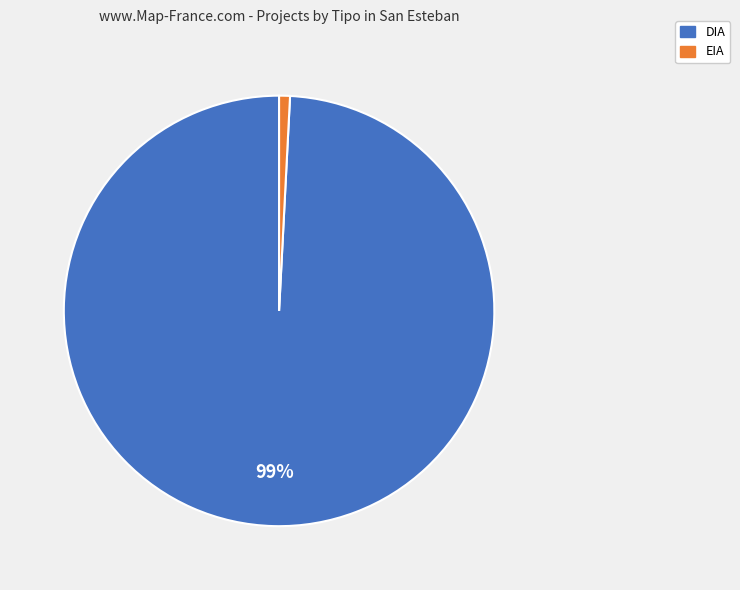

How many slices are in this pie chart?

2